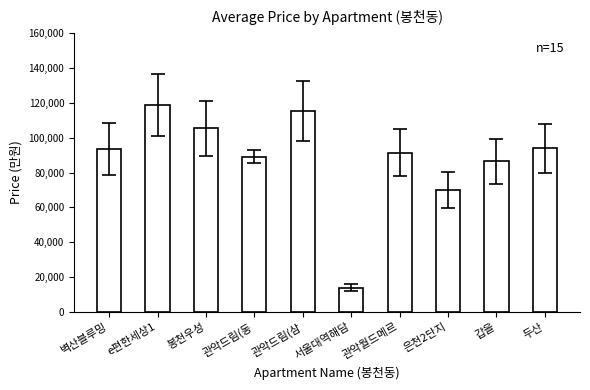

What is the sum of all values?

878666.7